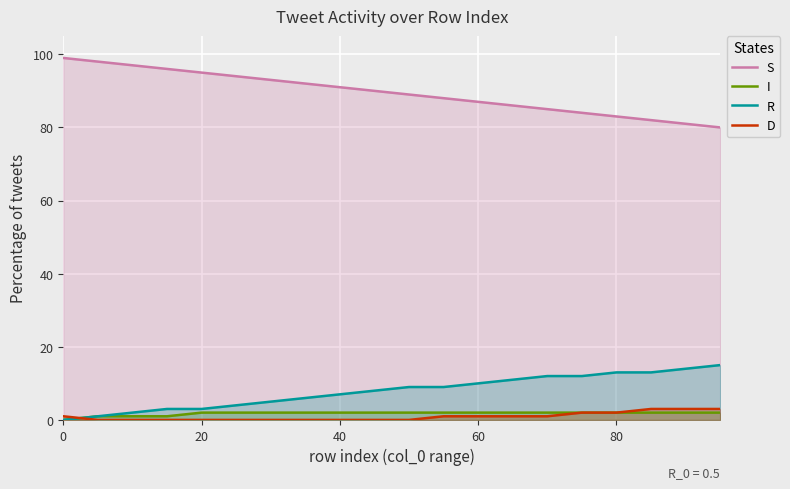

What are all the series names shown in the legend?

S, I, R, D